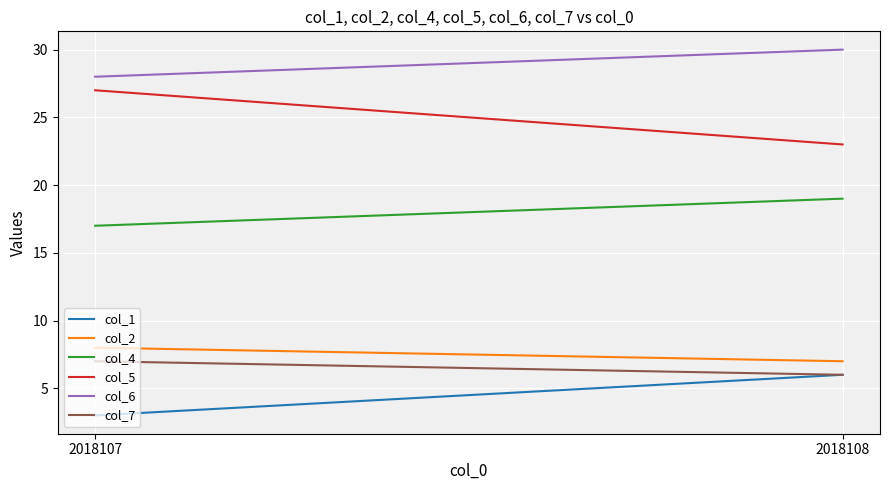

What is the difference between the col_4 values at 2018107 and 2018108?

2